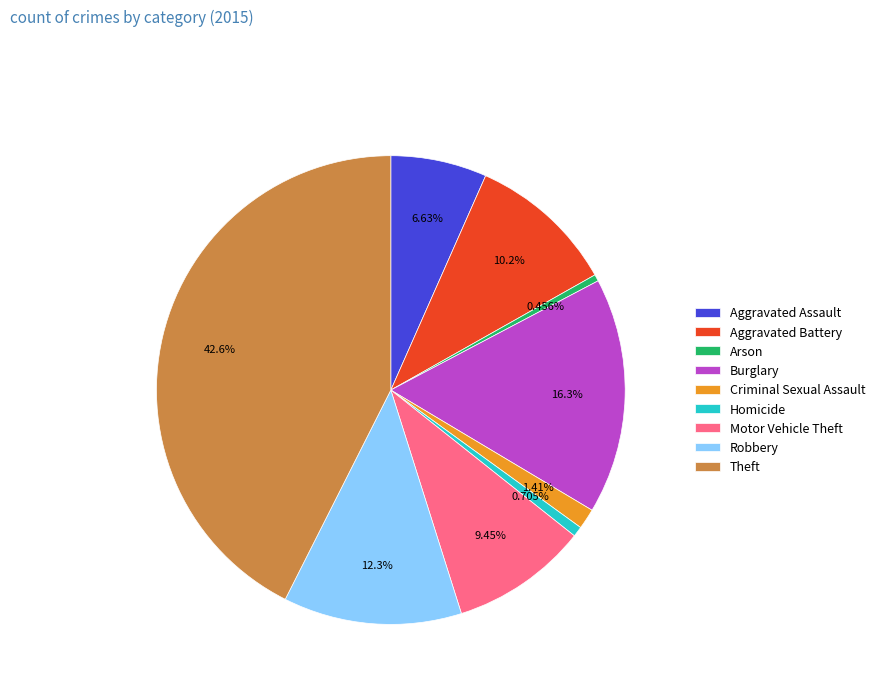

To the nearest percent, what is the difference between the Arson and Theft slice percentages?

42%